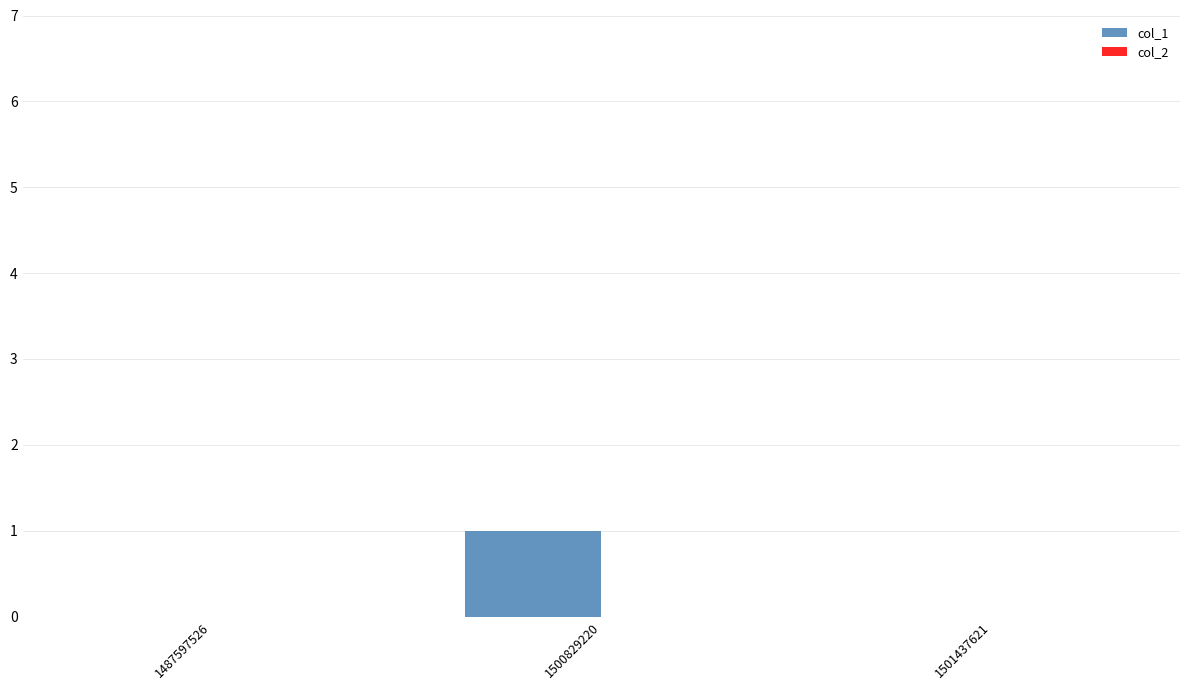

What is the change in value from 1487597526 to 1500829220?

+1